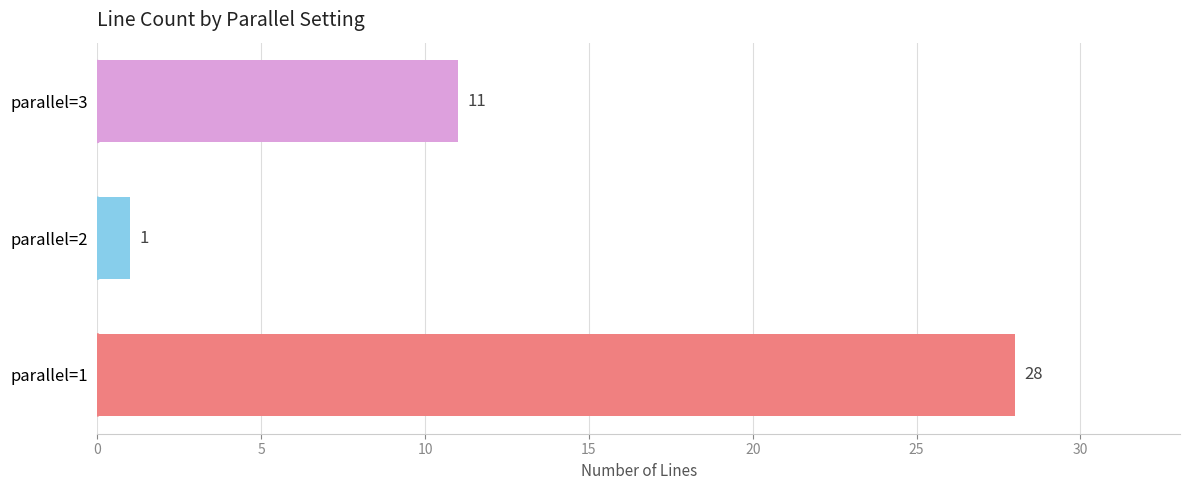

Are the bars grouped side by side (vs. stacked)?

No